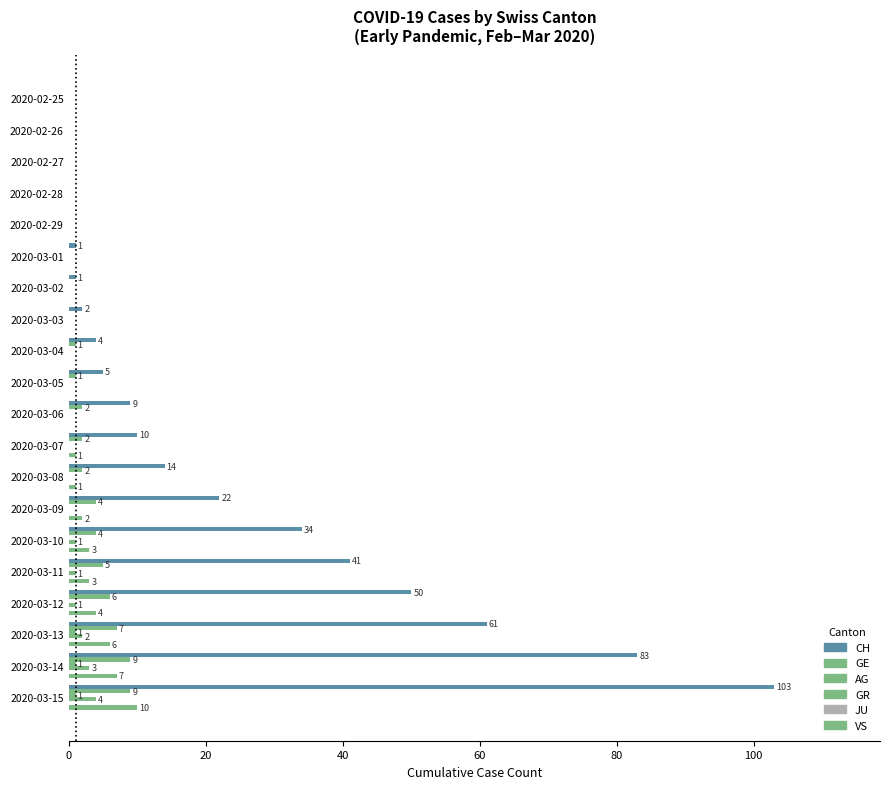

Reading right to left, what are all the values shown in this chart?

CH: 103.0	83.0	61.0	50.0	41.0	34.0	22.0	14.0	10.0	9.0	5.0	4.0	2.0	1.0	1.0	0.0	0.0	0.0	0.0	0.0
GE: 9.0	9.0	7.0	6.0	5.0	4.0	4.0	2.0	2.0	2.0	1.0	1.0	0.0	0.0	0.0	0.0	0.0	0.0	0.0	0.0
AG: 1.0	1.0	1.0	0.0	0.0	0.0	0.0	0.0	0.0	0.0	0.0	0.0	0.0	0.0	0.0	0.0	0.0	0.0	0.0	0.0
GR: 4.0	3.0	2.0	1.0	1.0	1.0	0.0	0.0	0.0	0.0	0.0	0.0	0.0	0.0	0.0	0.0	0.0	0.0	0.0	0.0
JU: 0.1	0.1	0.1	0.1	0.1	0.1	0.1	0.1	0.1	0.1	0.1	0.1	0.1	0.1	0.1	0.1	0.1	0.1	0.1	0.1
VS: 10.0	7.0	6.0	4.0	3.0	3.0	2.0	1.0	1.0	0.0	0.0	0.0	0.0	0.0	0.0	0.0	0.0	0.0	0.0	0.0